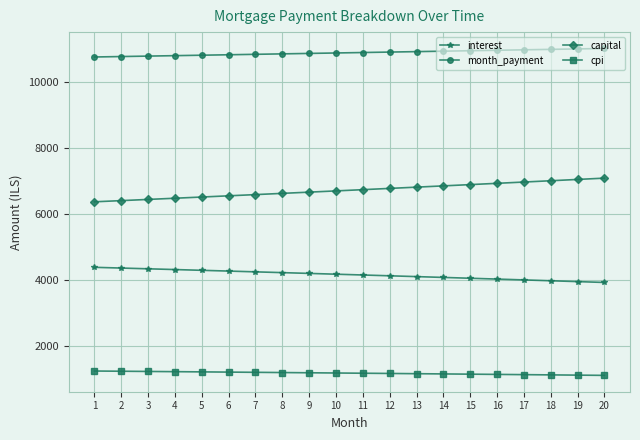

What is the value of the capital point at the 18th from the left?

6999.3